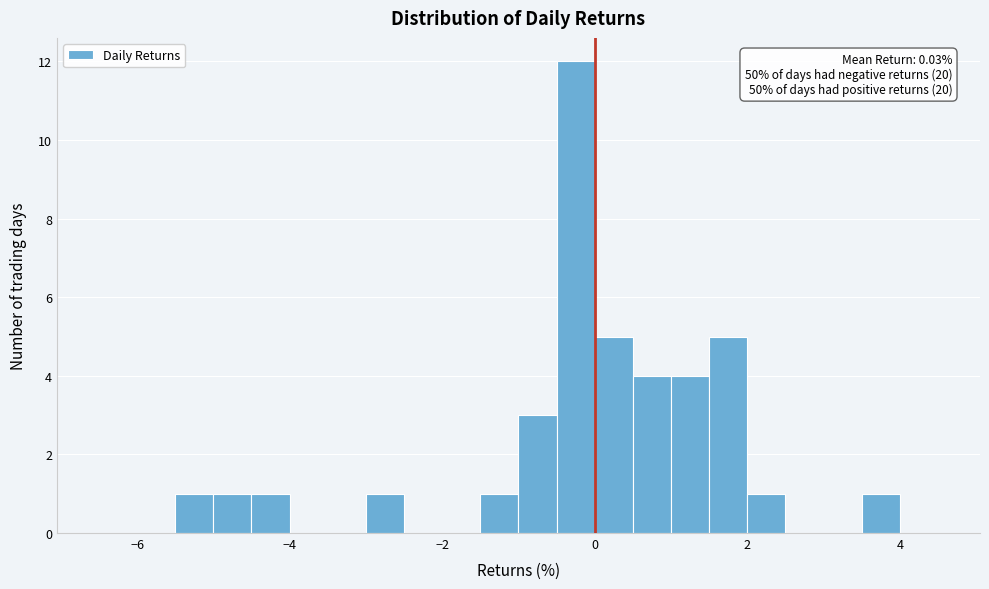

Around what value on the x-axis is the tallest bar? Give the approximate position of its centre, as read against the axis.

-0.2